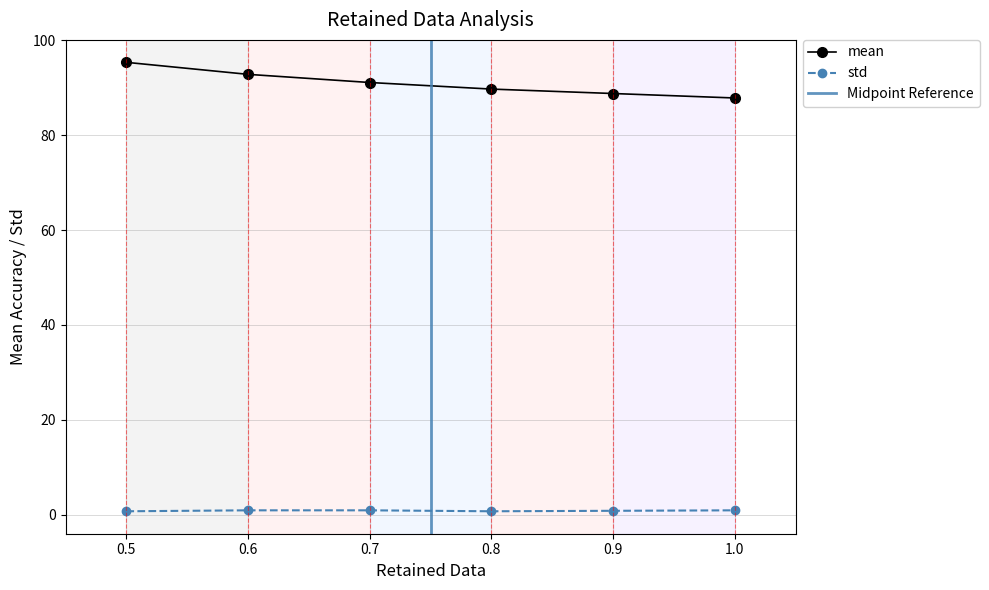

What position from the right is 0.5?

6